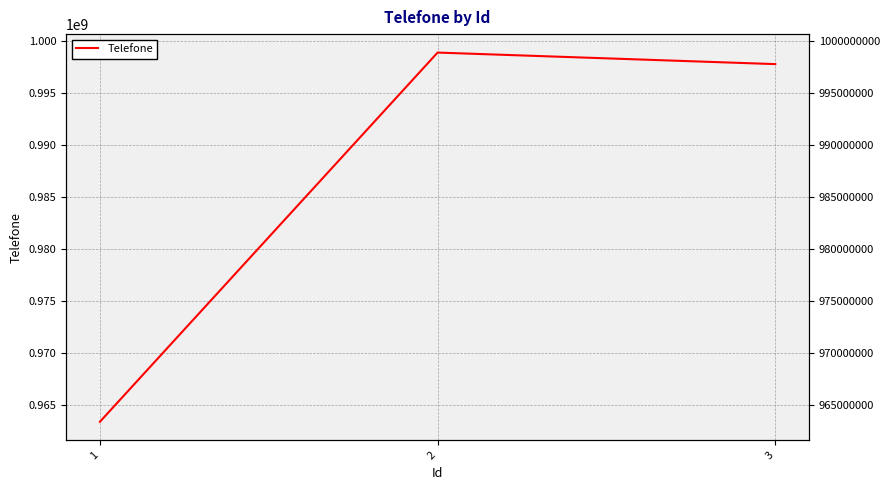

What is the difference between the maximum and second lowest values?

1111111